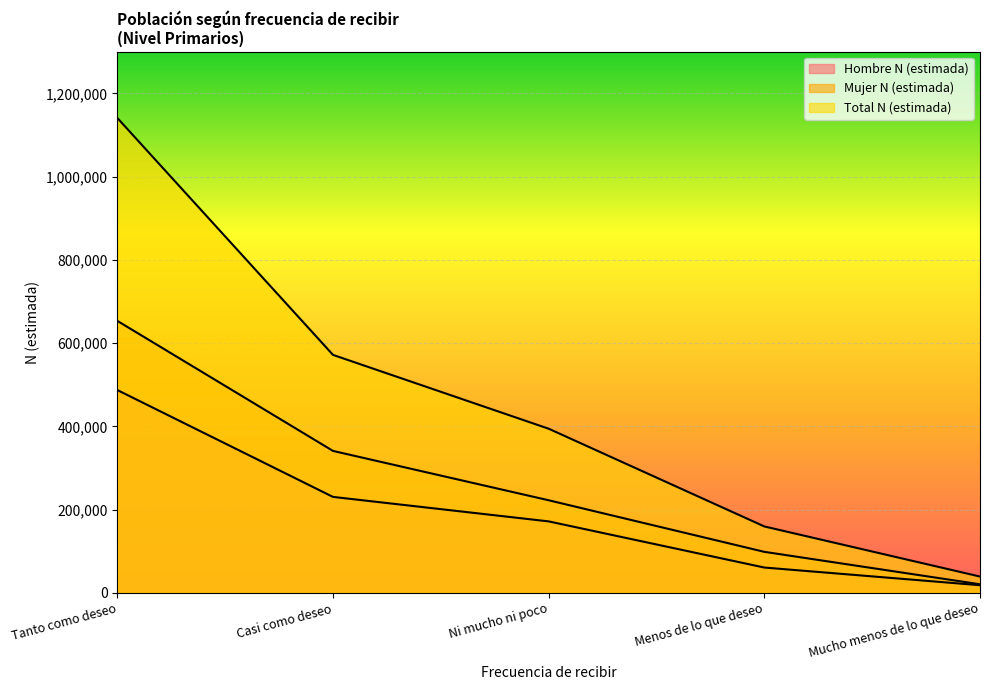

How many lines are shown in the chart?

3